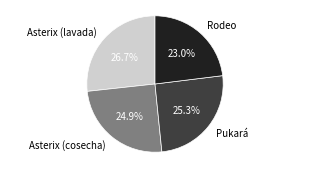

How many slices are in this pie chart?

4